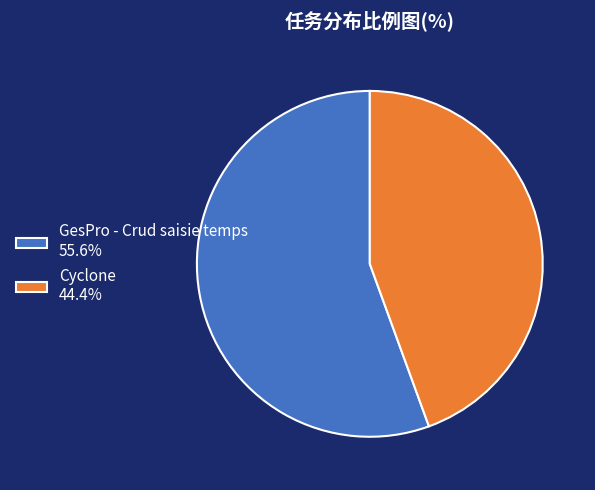

Do GesPro - Crud saisie temps 55.6% and Cyclone 44.4% together represent more than half of the pie?

Yes